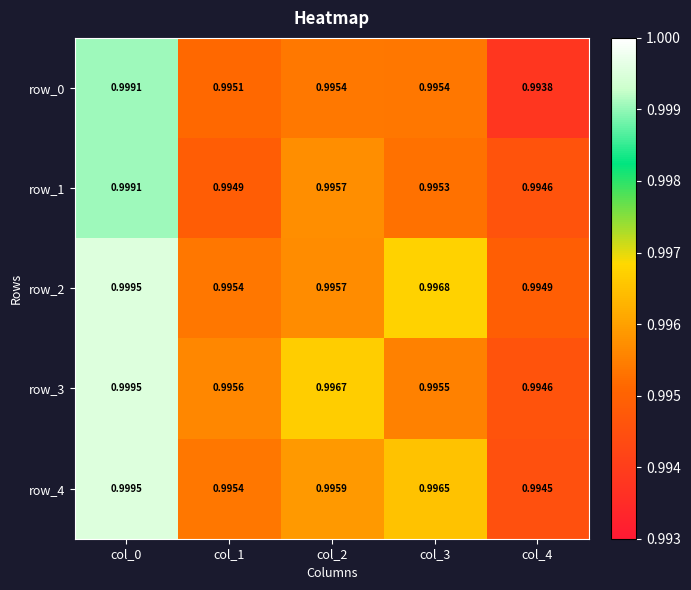

Which category has the lowest value in the row_2 series?

col_4